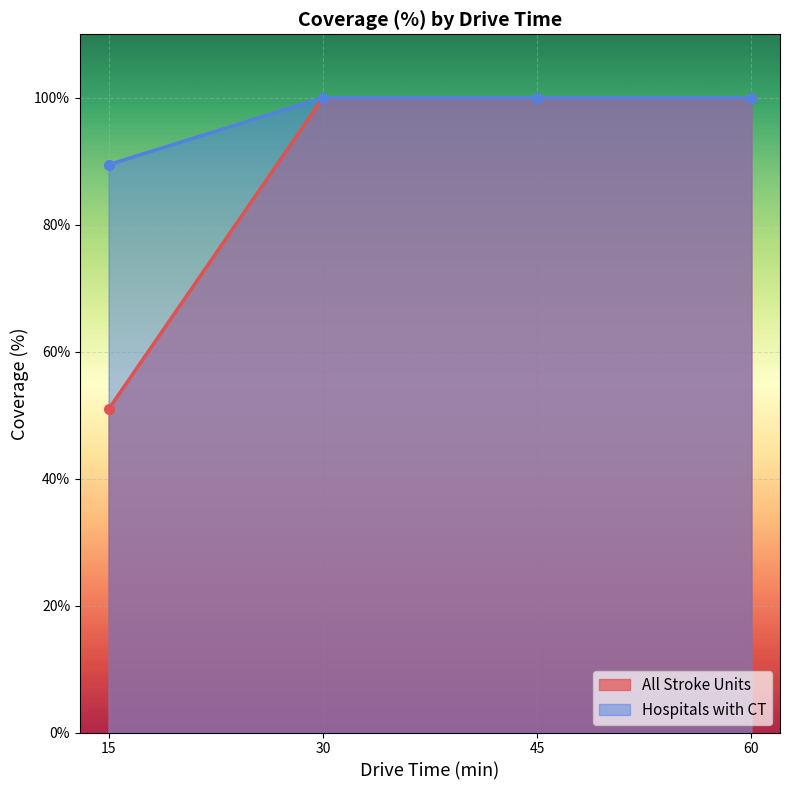

What is the minimum value shown in the chart?

50.9